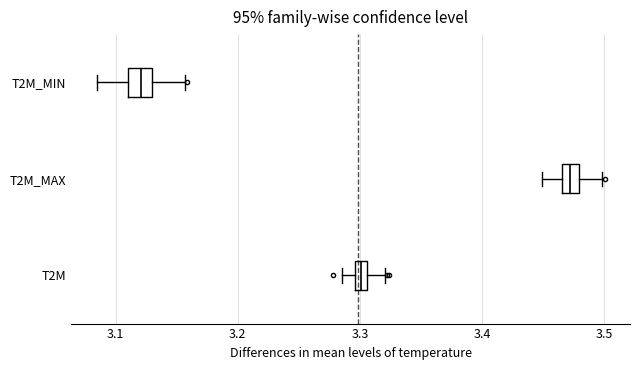

Which box has the furthest to the left median line?

T2M_MIN